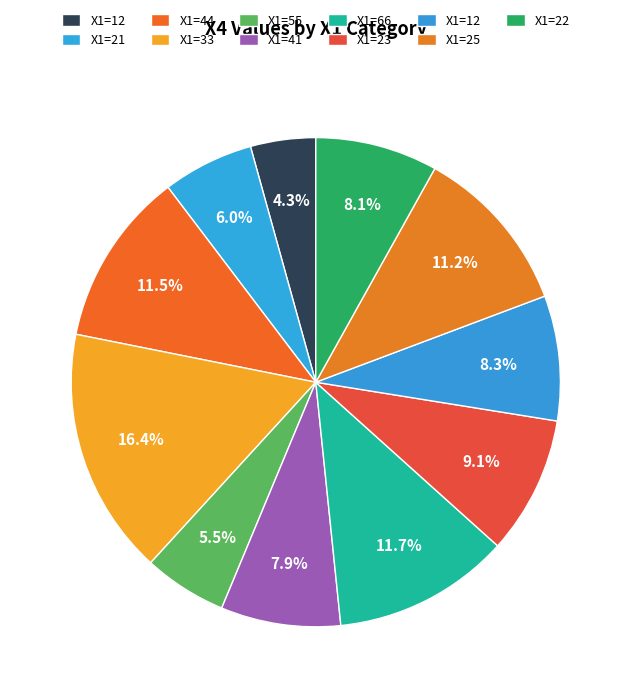

How many segments does this pie chart have?

11